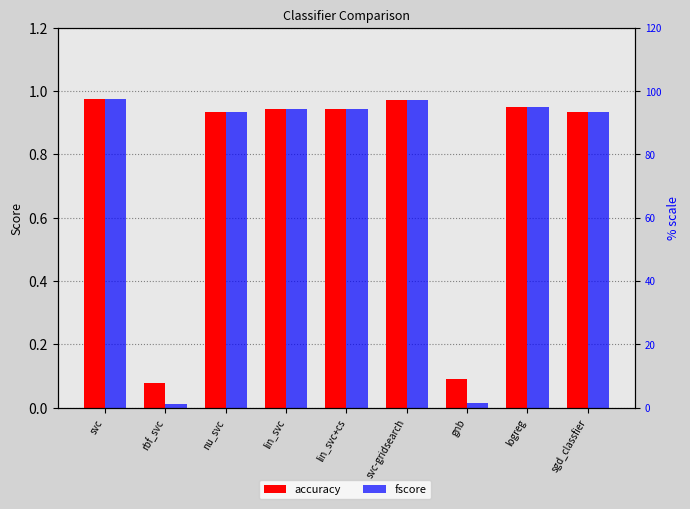

Reading left to right, transcribe all the data shown in this chart.

accuracy: 1.0	0.1	0.9	0.9	0.9	1.0	0.1	1.0	0.9
fscore: 1.0	0.0	0.9	0.9	0.9	1.0	0.0	1.0	0.9